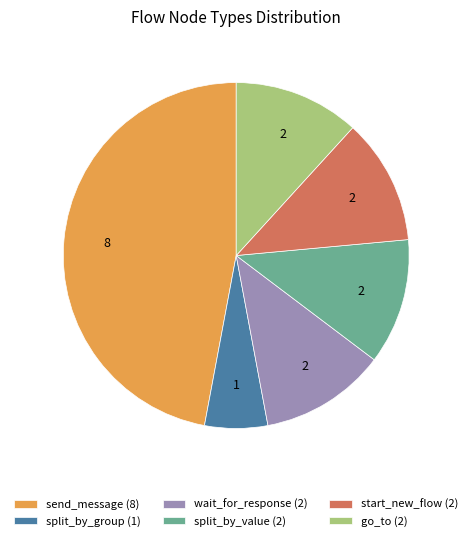

Is there a majority slice in this chart?

No